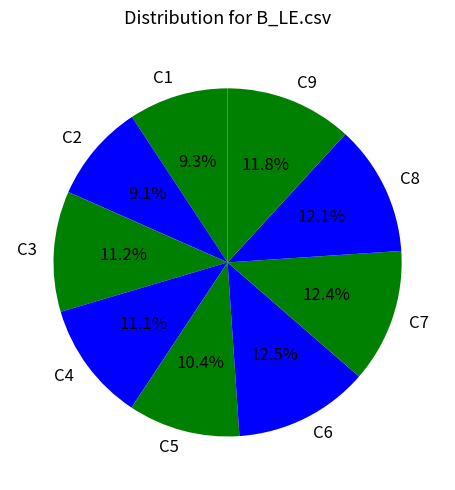

To the nearest percent, what portion does C4 represent?

11%